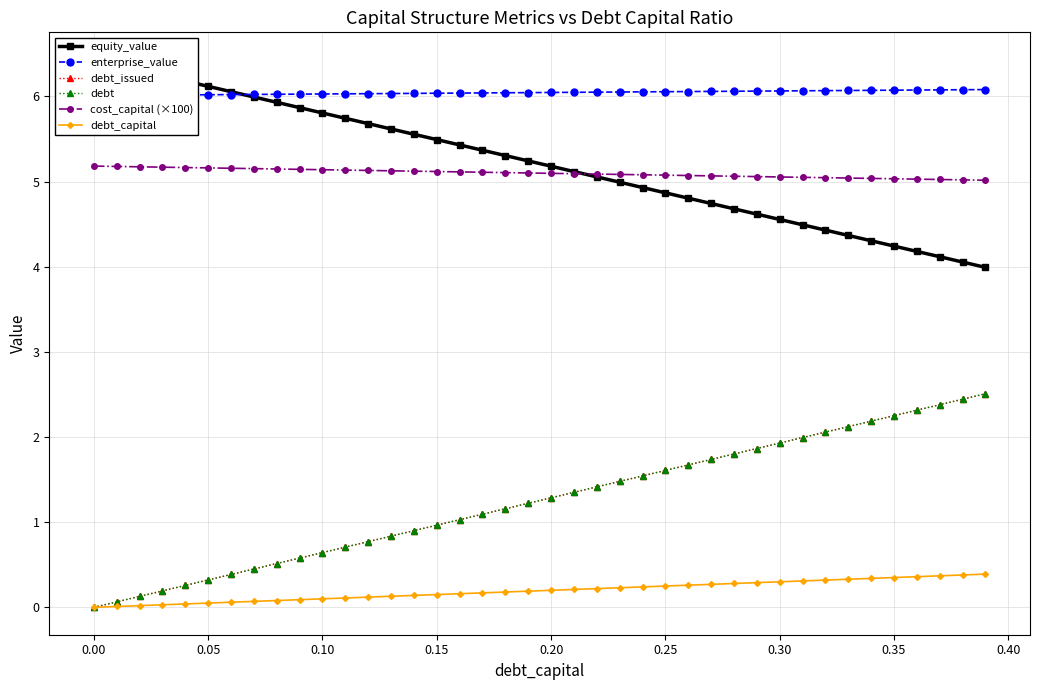

True or false: debt has more than 1 interior local peaks.

False